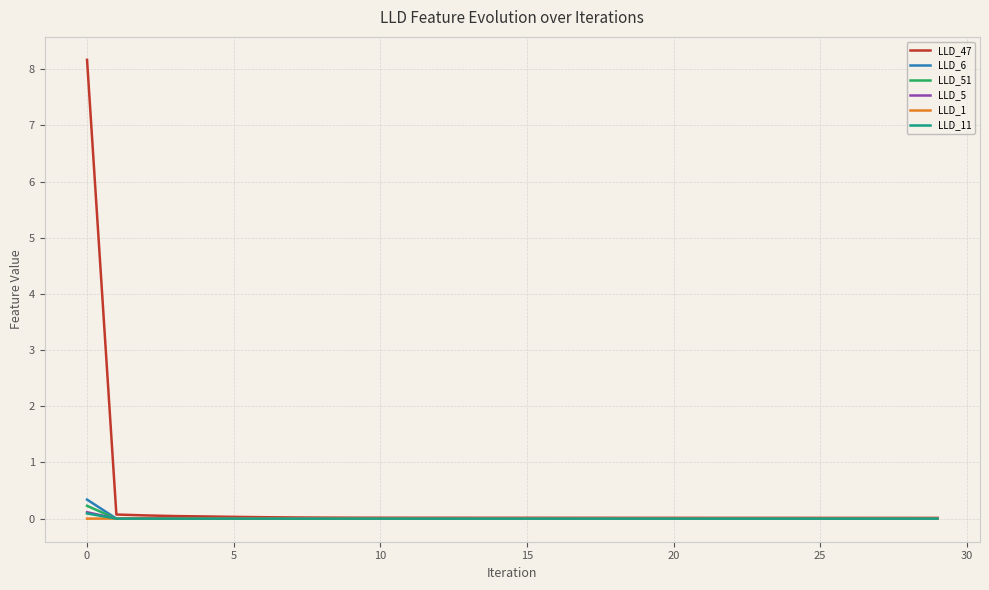

What is the maximum value for LLD_6?

0.3